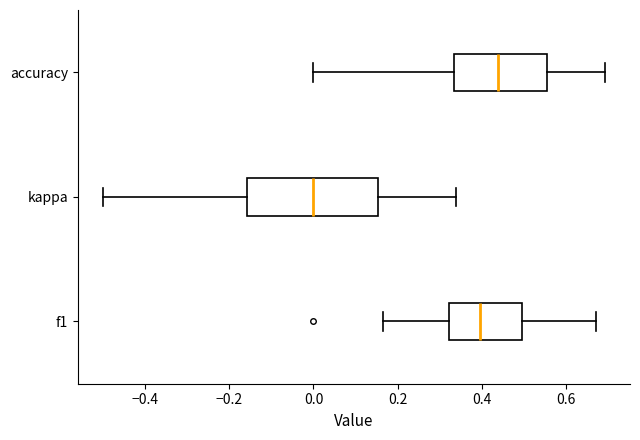

Where does the median line of the box for accuracy sit on the x-axis? The values are not printed on the chart, so give them approximately, as read against the axis.

0.44